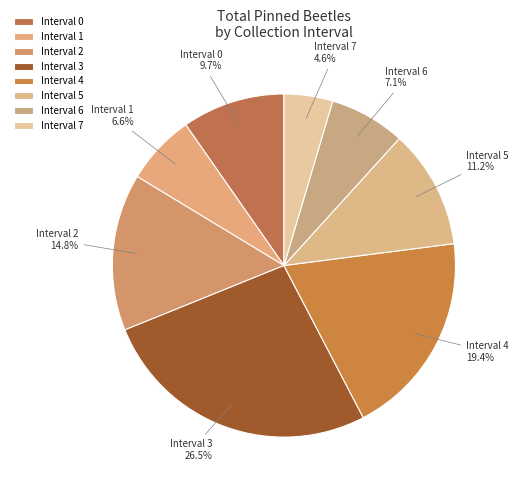

Which has a higher value, Interval 2 or Interval 5?

Interval 2